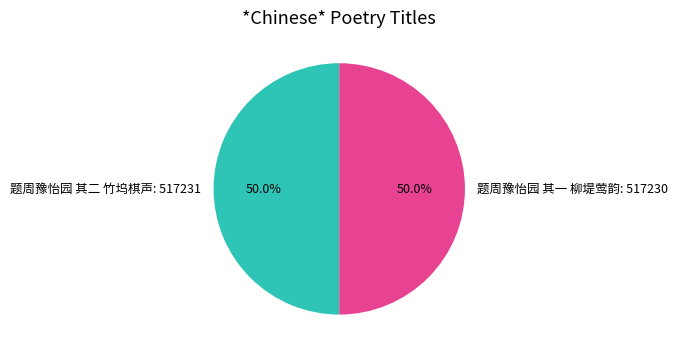

What is the ratio of the value at 题周豫怡园 其一 柳堤莺韵: 517230 to the value at 题周豫怡园 其二 竹坞棋声: 517231?

1.0